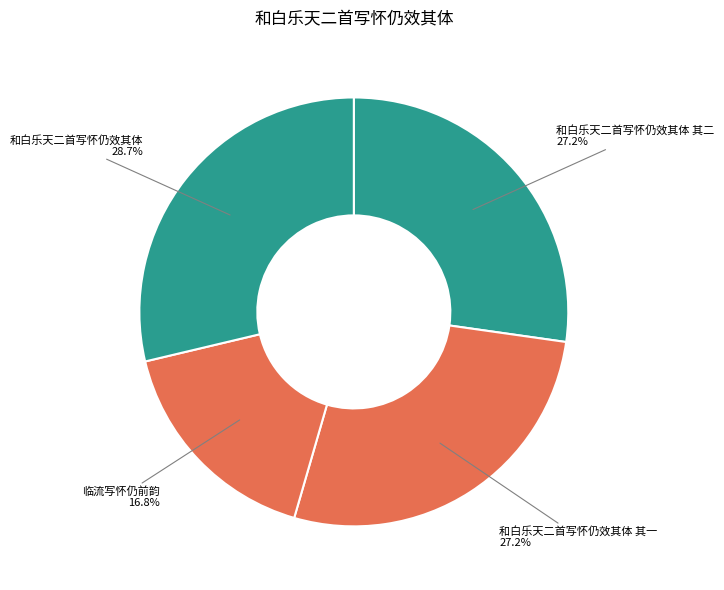

Is it true that 临流写怀仍前韵 is 17% of the pie?

True